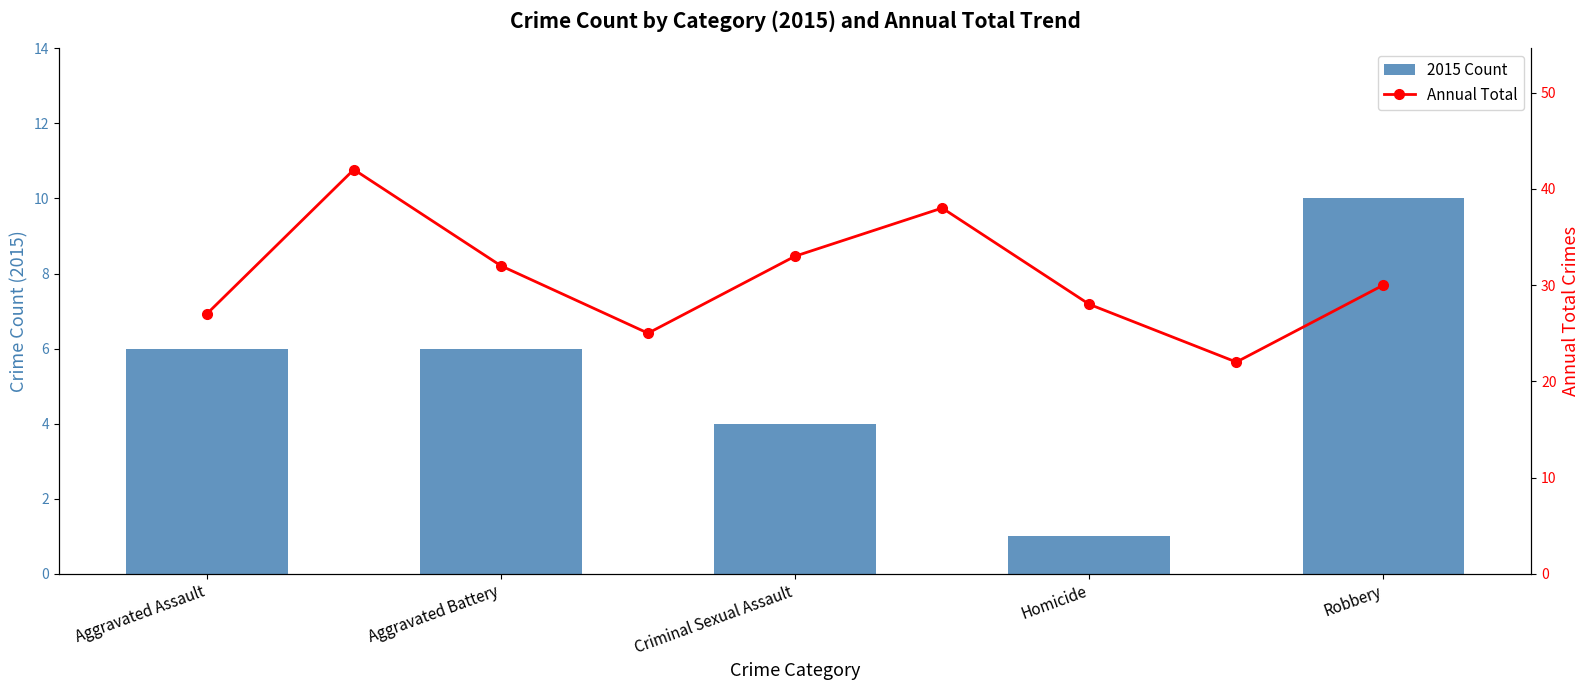

Reading left to right, extract all data points from this chart.

Aggravated Assault=6	Aggravated Battery=6	Criminal Sexual Assault=4	Homicide=1	Robbery=10